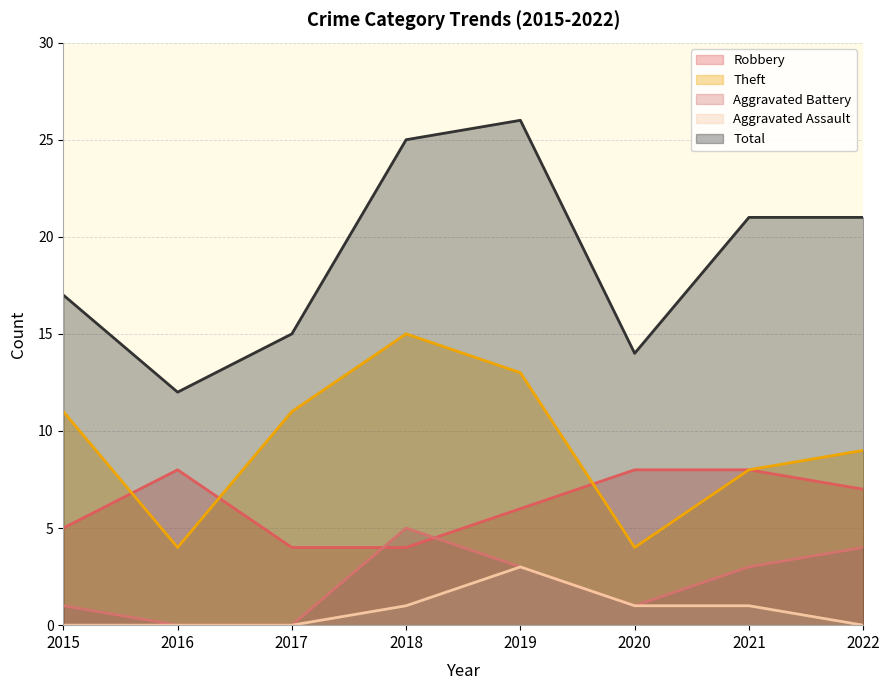

Which category has the lowest value across all series?

2016